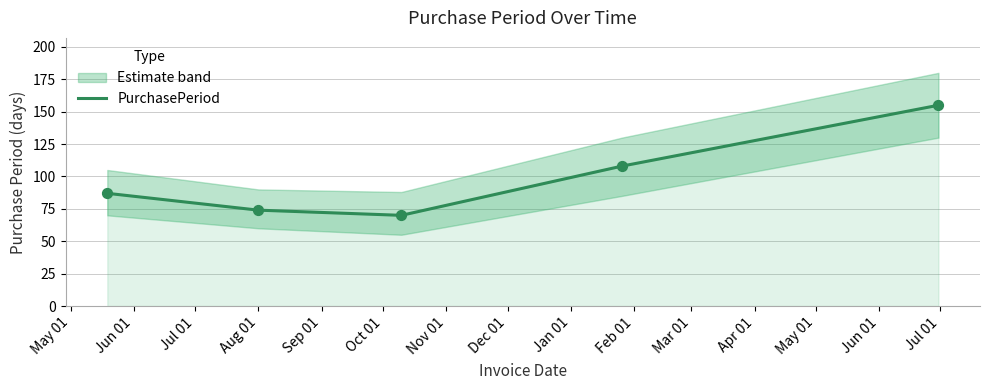

What is the minimum value for PurchasePeriod?

70